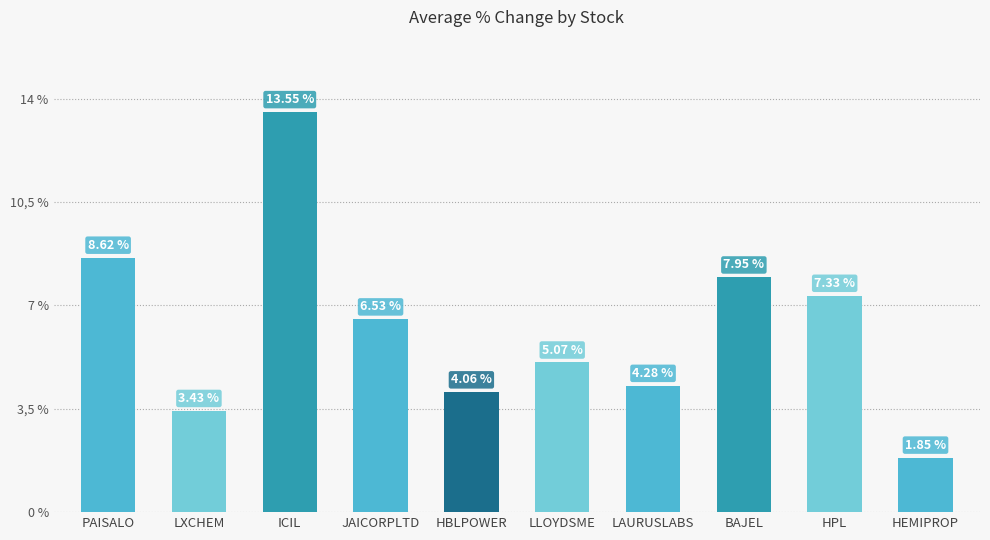

What is the change in value from LAURUSLABS to HPL?

+3.0